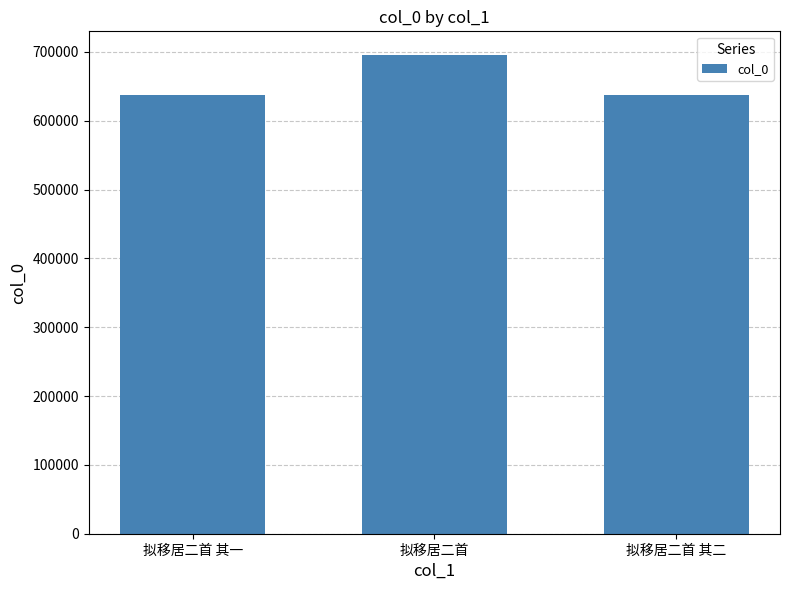

The value at 拟移居二首 is 695248. True or false?

True